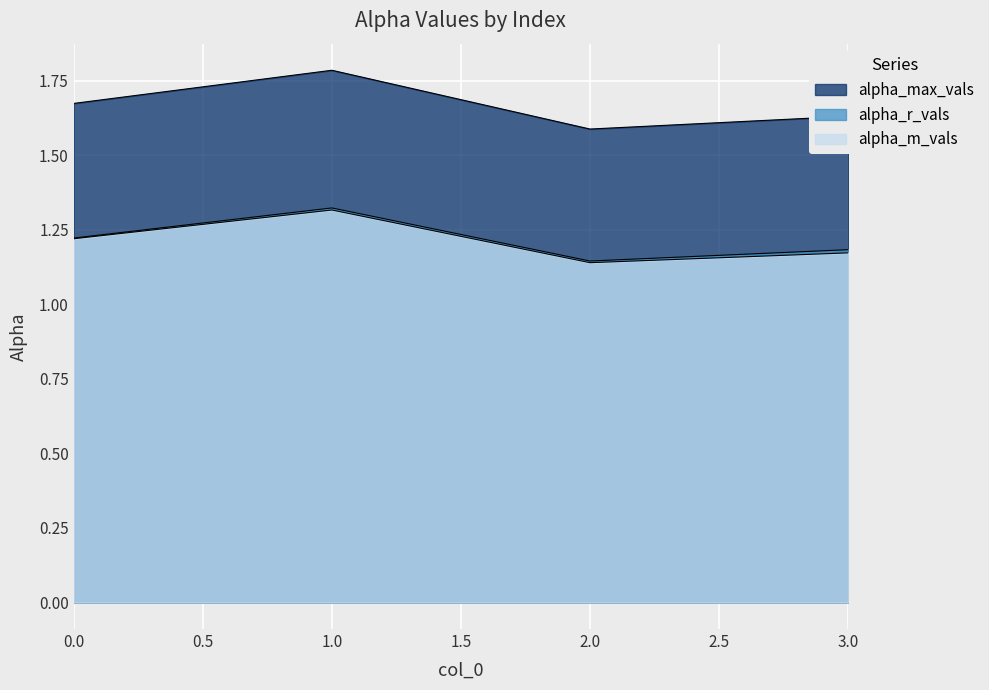

Rank the categories by alpha_max_vals value from lowest to highest.

2, 3, 0, 1